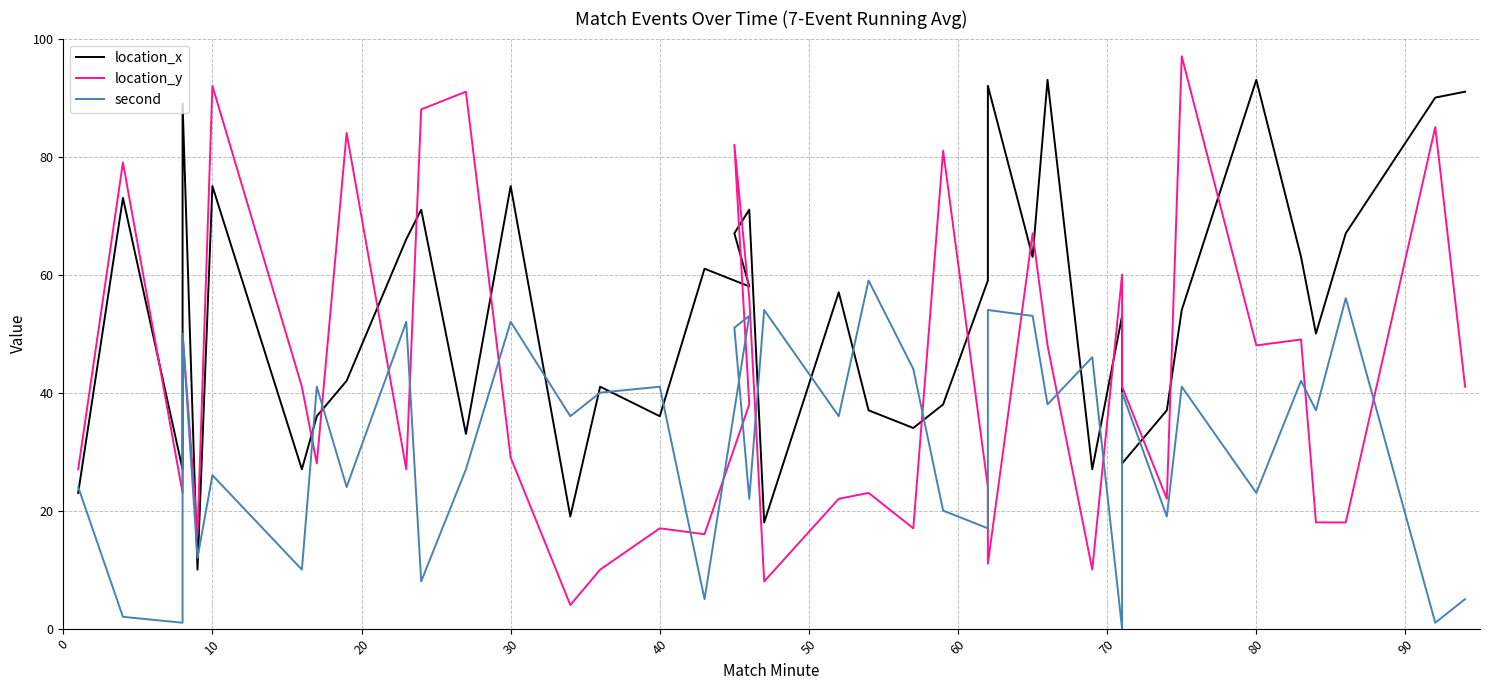

In location_x, how many points are higher than both neighbors (excluding endpoints)?

13